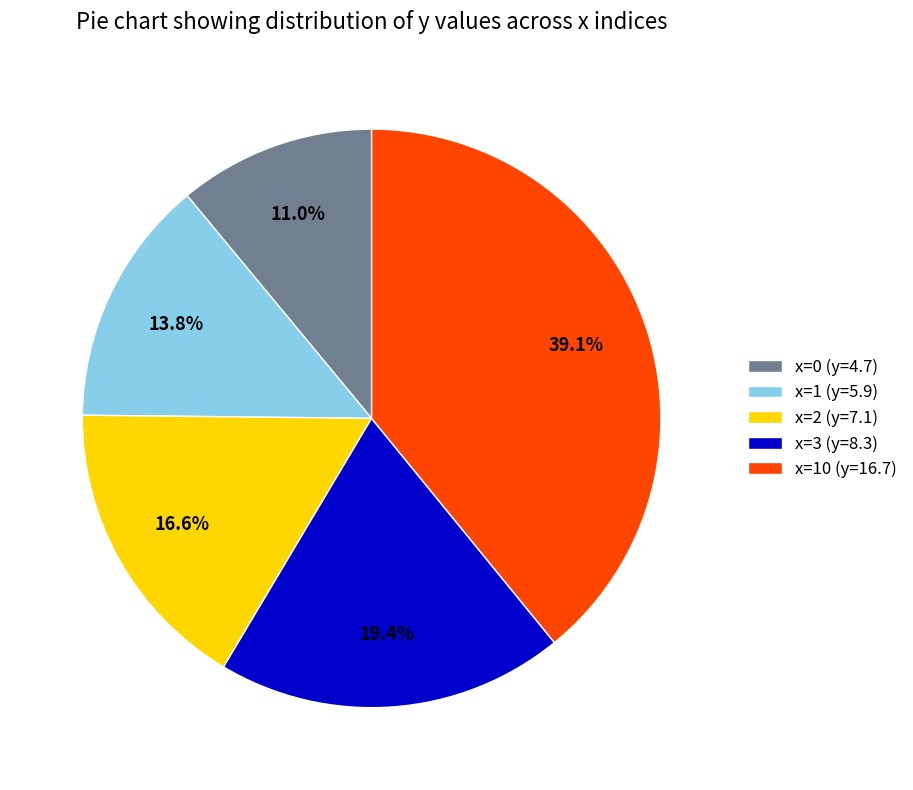

True or false: x=1 (y=5.9) accounts for 1% of the total.

False